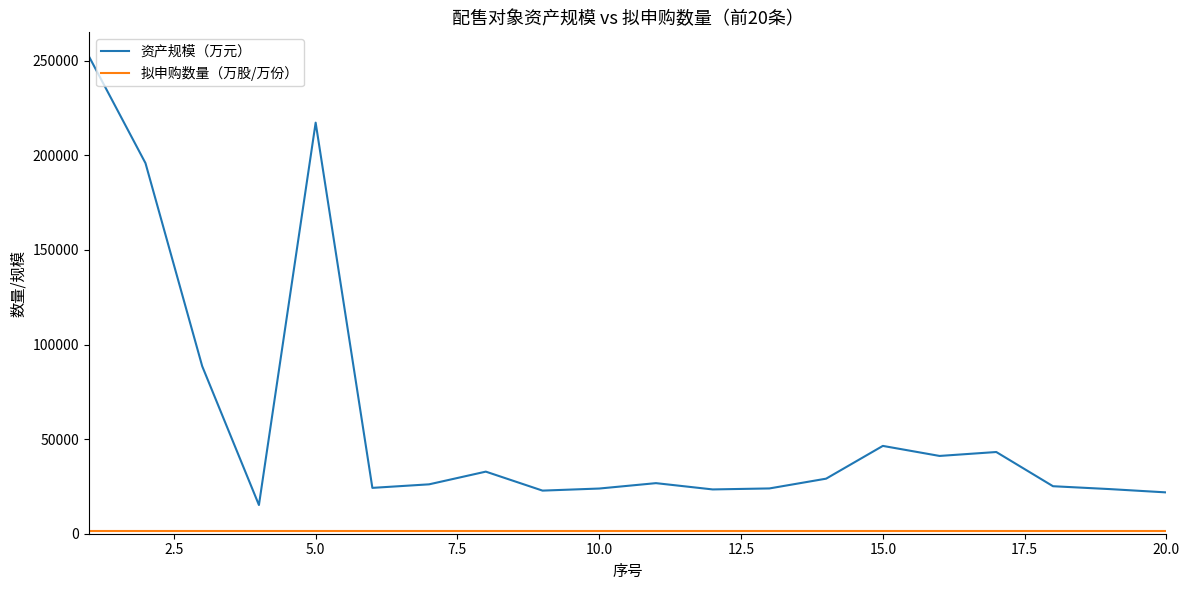

What is the greatest value displayed?

252456